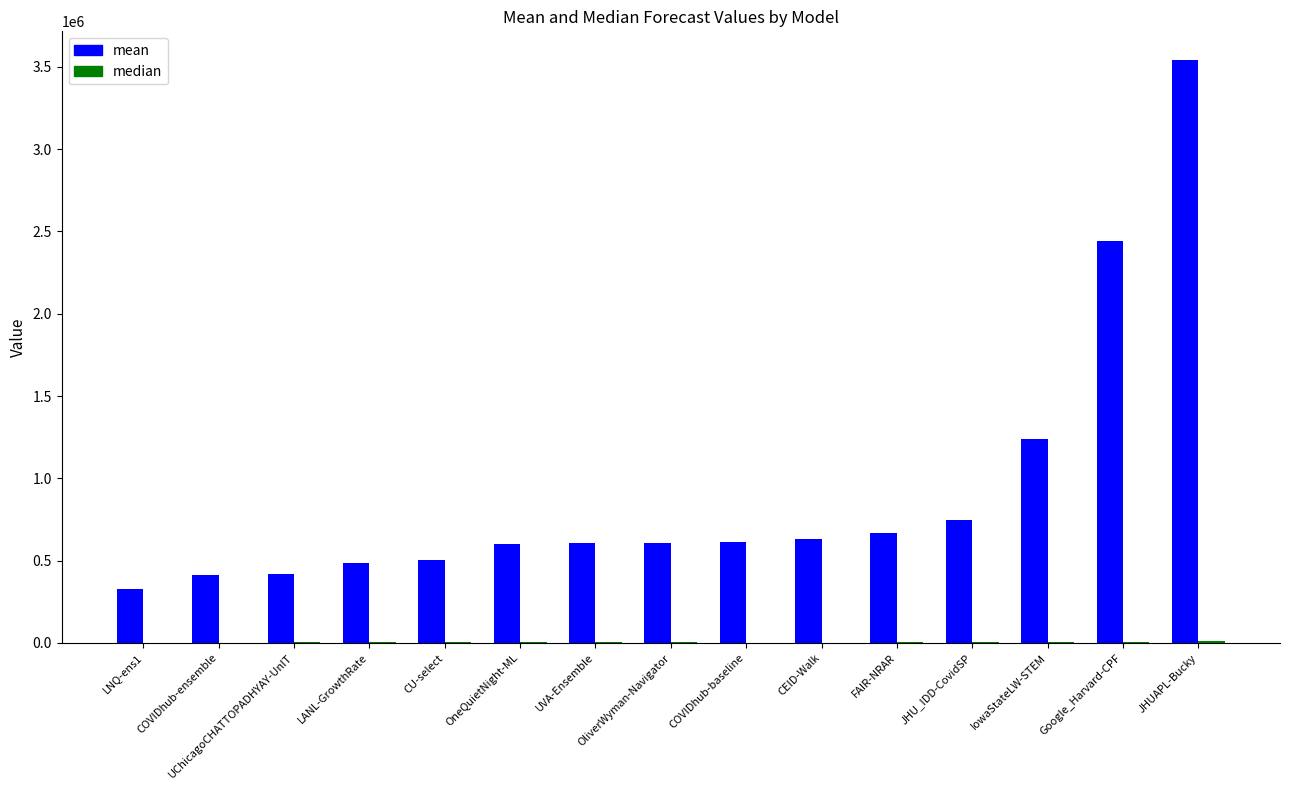

Which label corresponds to the largest value in the chart?

JHUAPL-Bucky